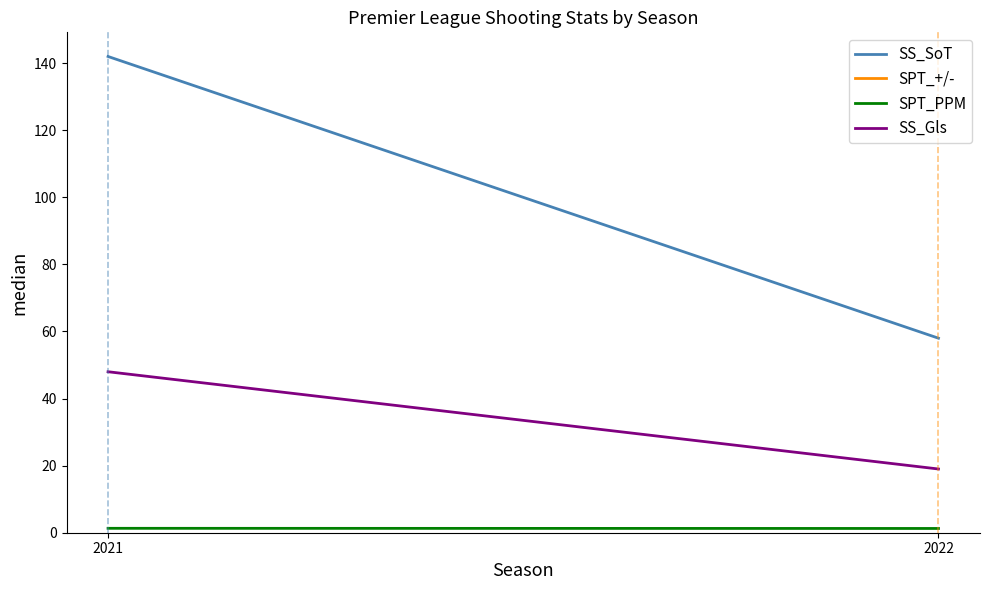

What are all the series names shown in the legend?

SS_SoT, SPT_+/-, SPT_PPM, SS_Gls